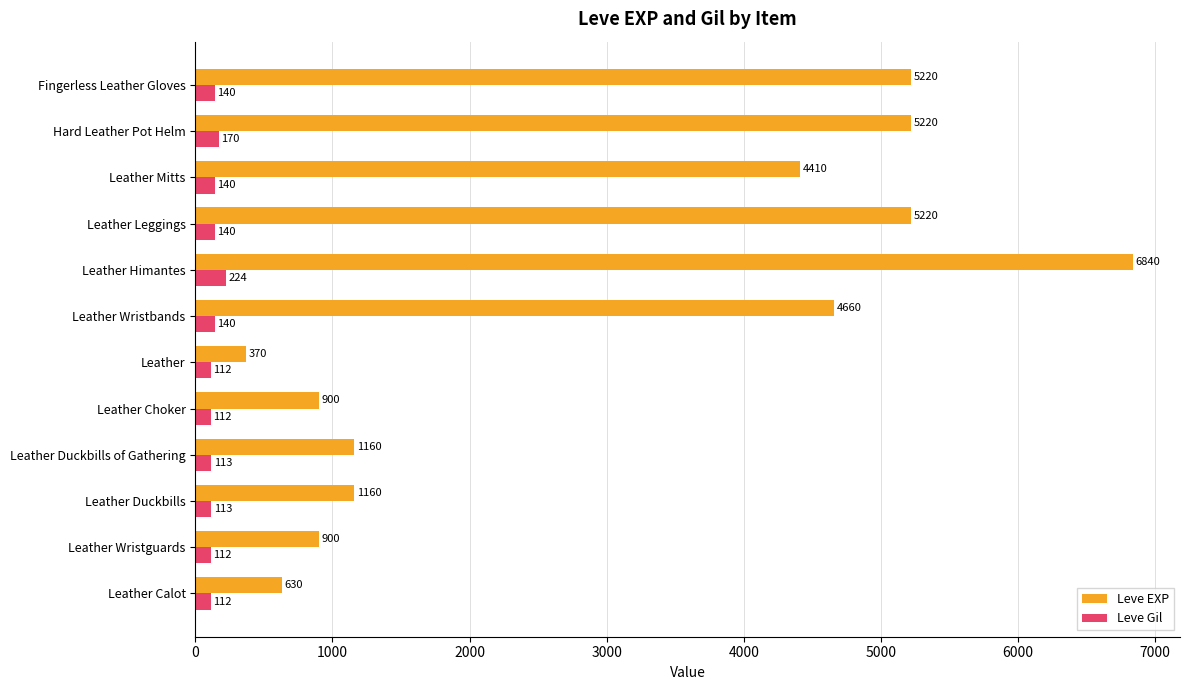

What is the minimum value shown in the chart?

112